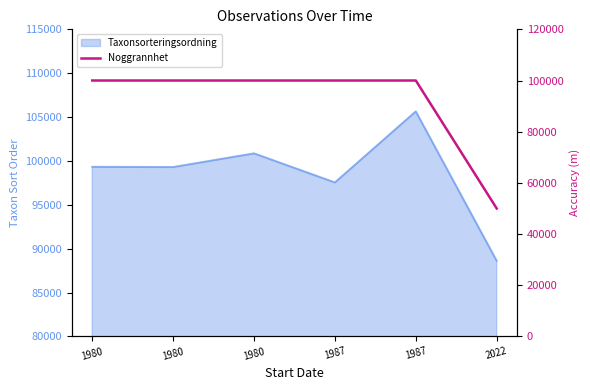

What is the maximum value shown in the chart?

100000